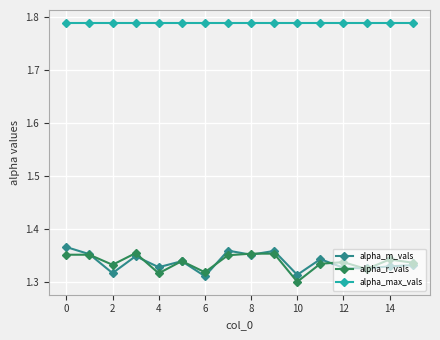

How many alpha_m_vals values are between 1 and 2?

16